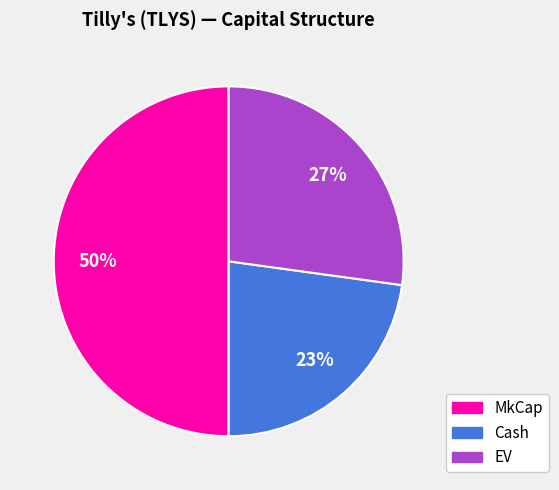

How many slices are in this pie chart?

3